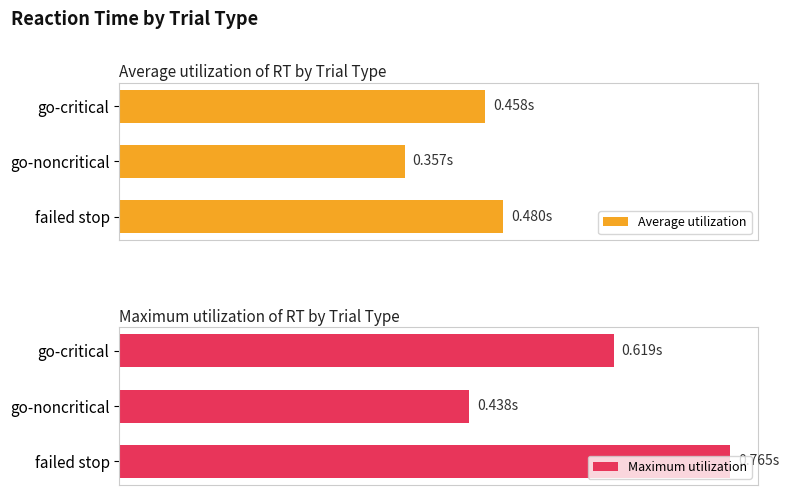

Rank the series by their maximum value, from highest to lowest.

Maximum utilization, Average utilization